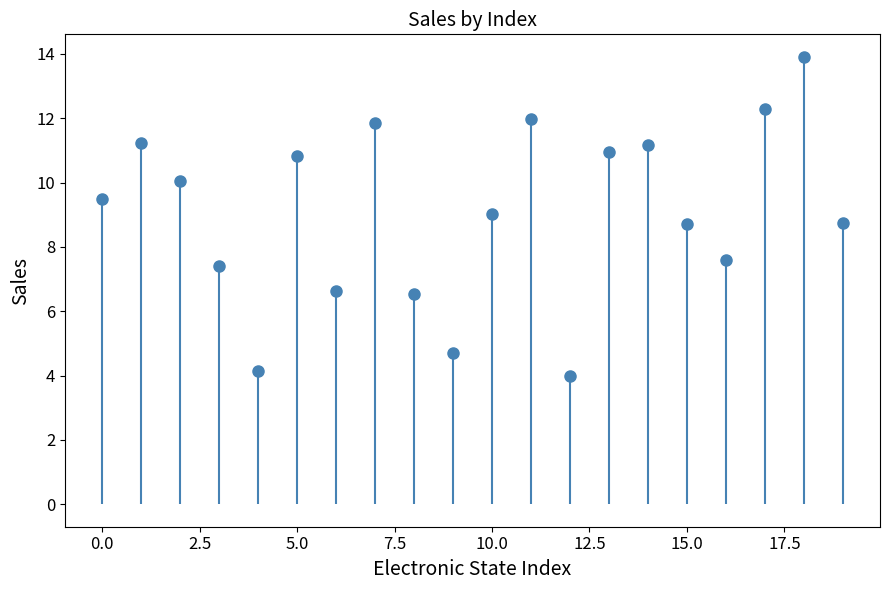

Count the number of data series in this chart.

1